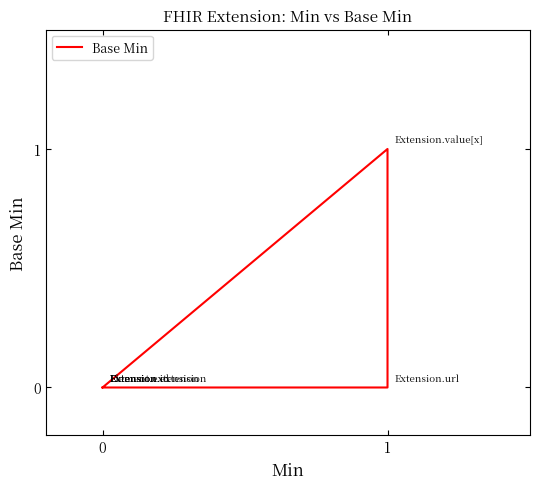

What is the sum of all values?

1